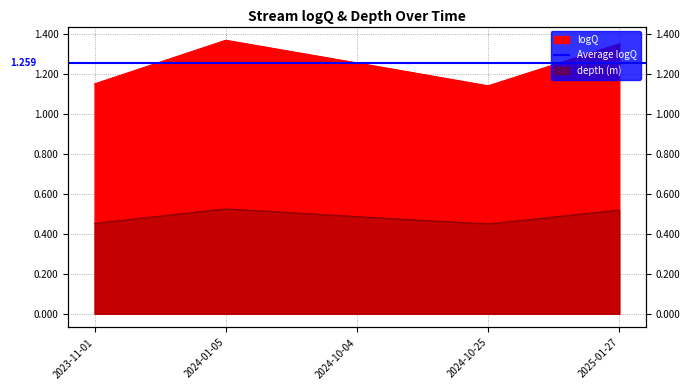

Rank the series at 2024-10-04 from lowest to highest value.

depth, logQ